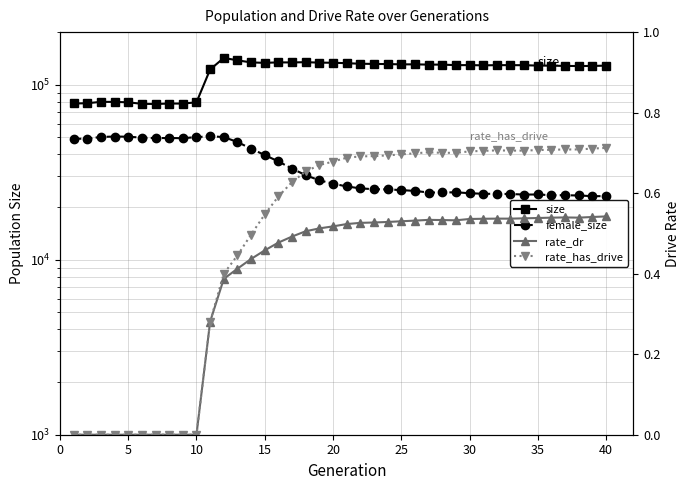

At how many categories does at least one series exceed 33335?

40